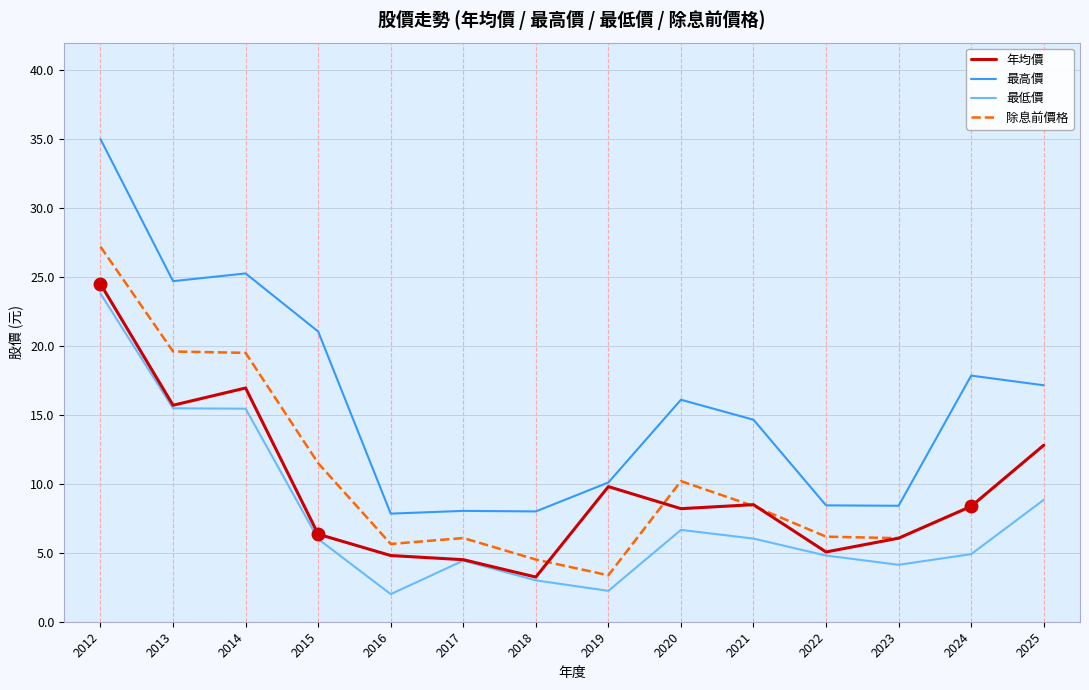

What is the average value of the 最高價 series?

15.9